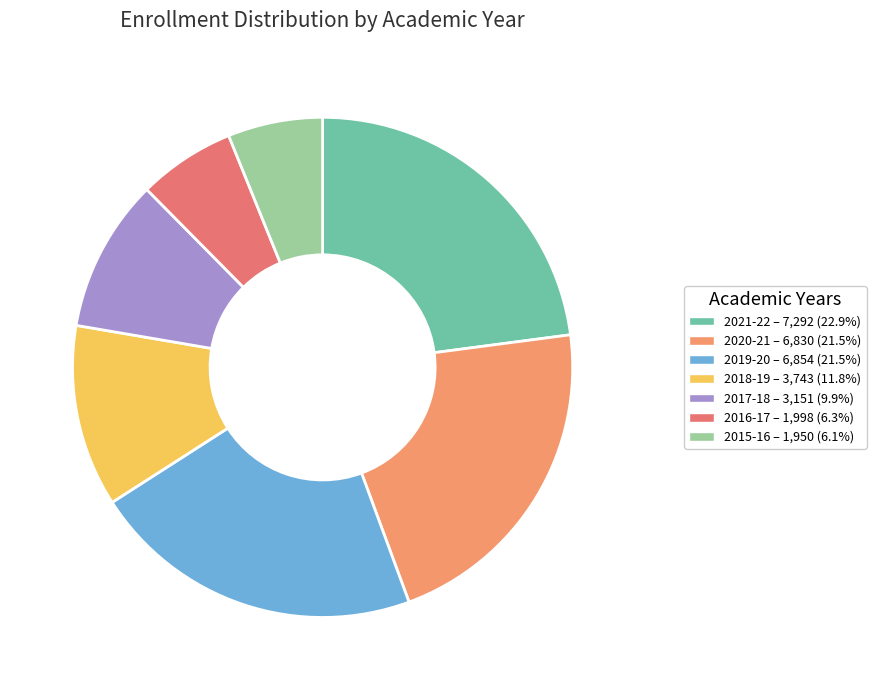

Does 2017-18 account for over 50% of the chart?

No